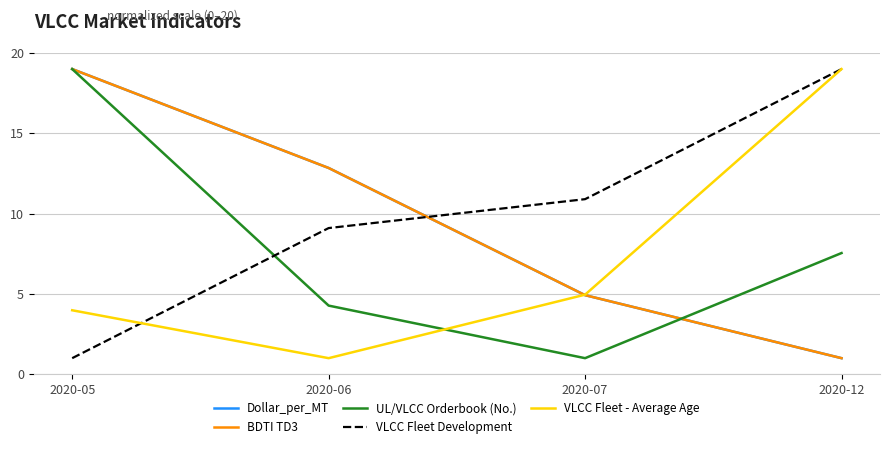

What is the average value of the VLCC Fleet Development series?

10.0